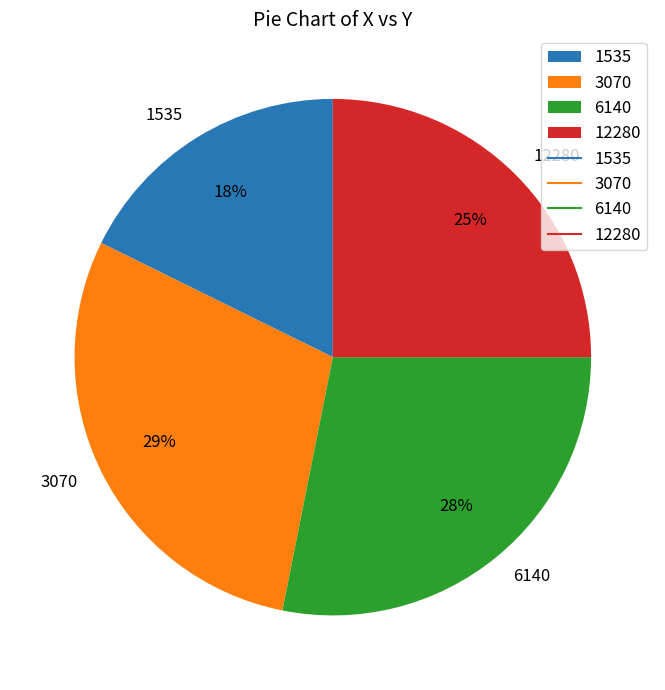

Which slice is the largest?

3070